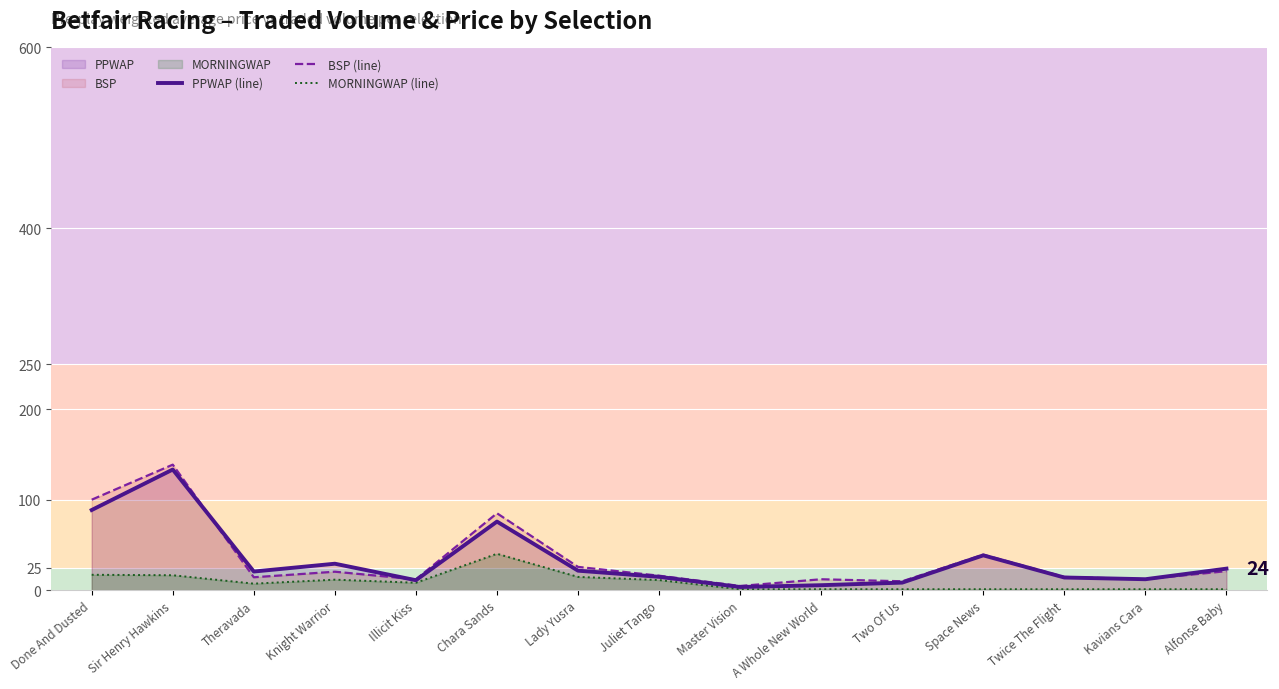

Between Theravada and Knight Warrior, which is larger?

Knight Warrior